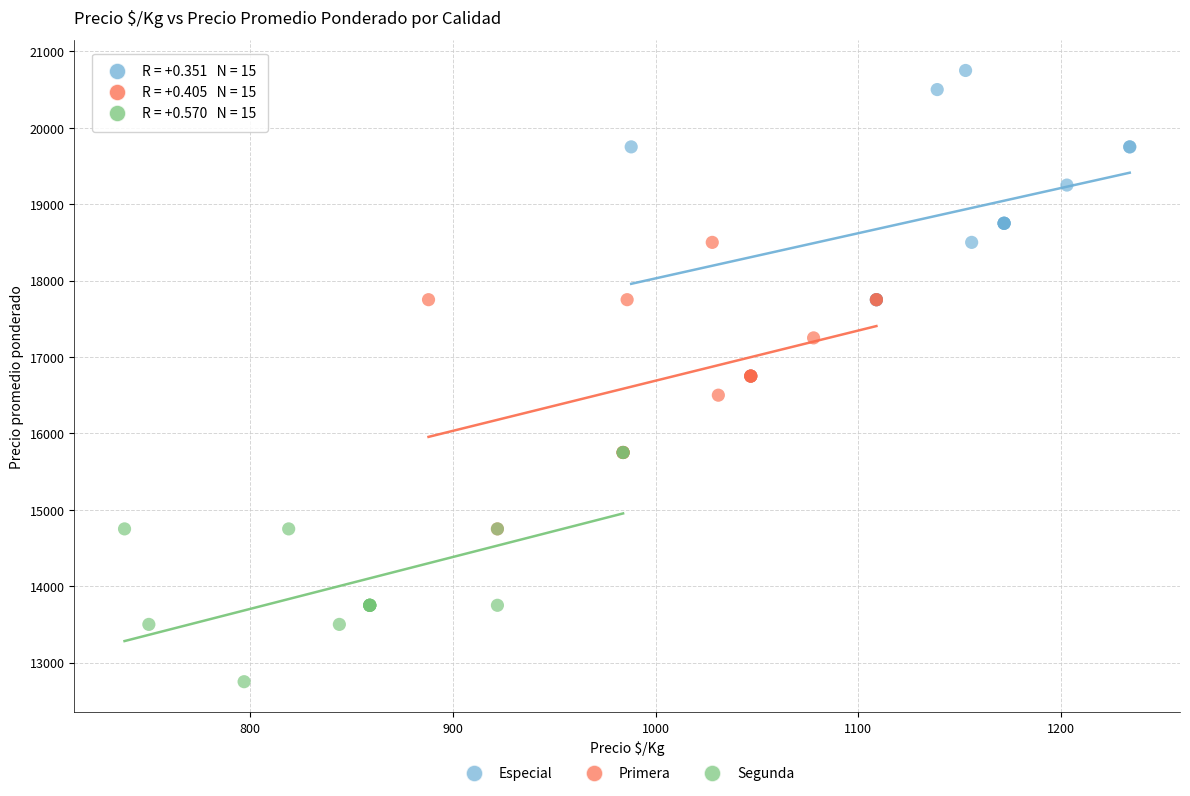

Which series contains the lowest Y value?

Segunda